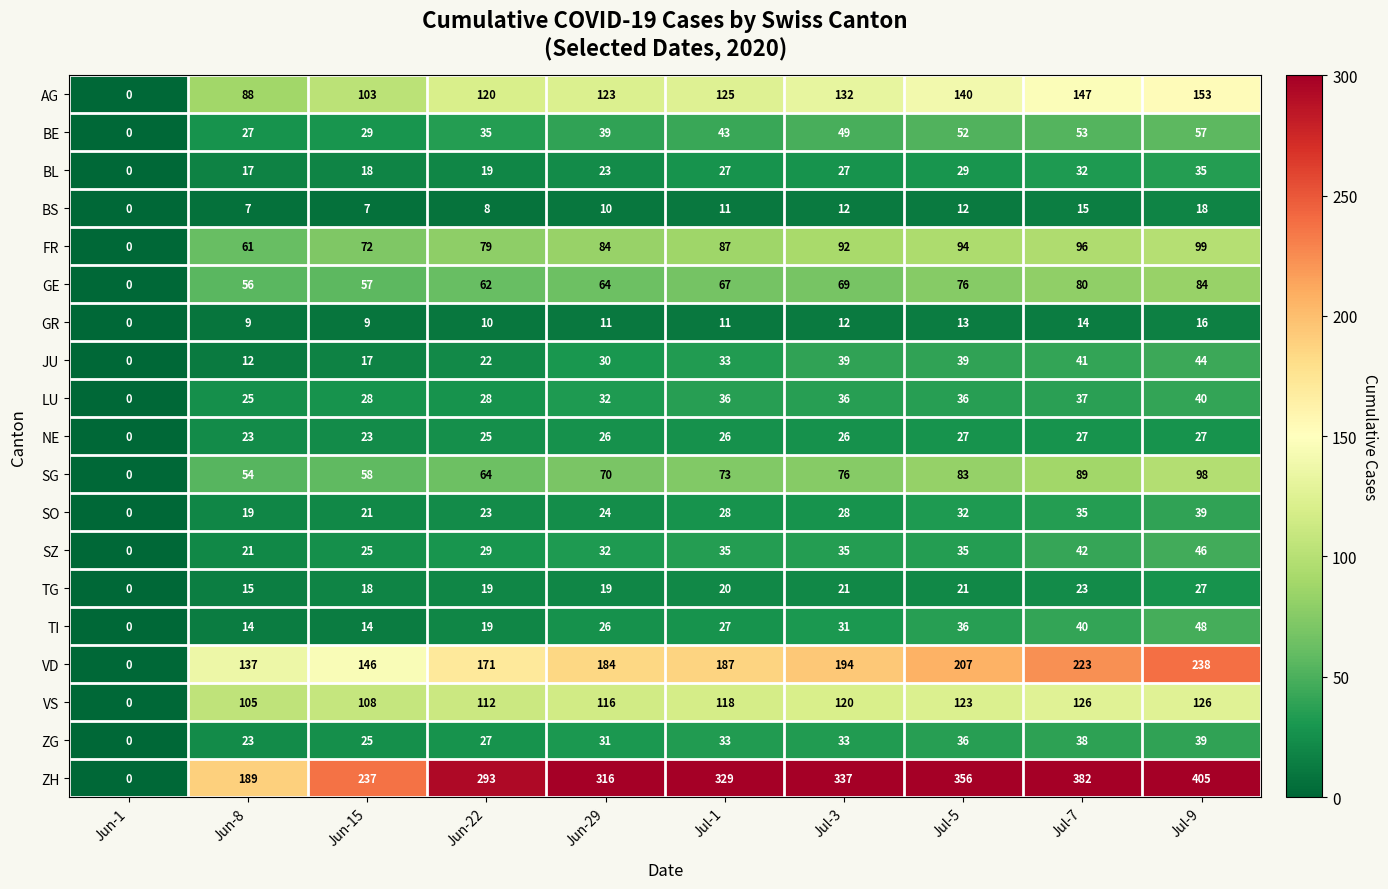

Is it true that SZ equals 17 at Jun-15?

False